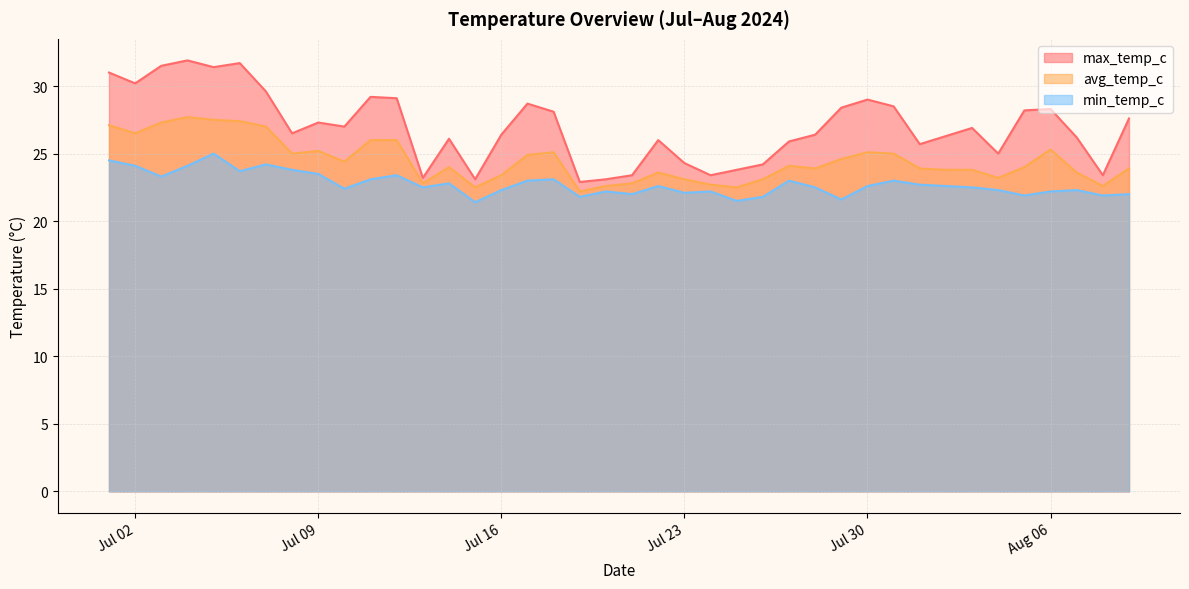

True or false: min_temp_c and max_temp_c intersect in this chart.

False